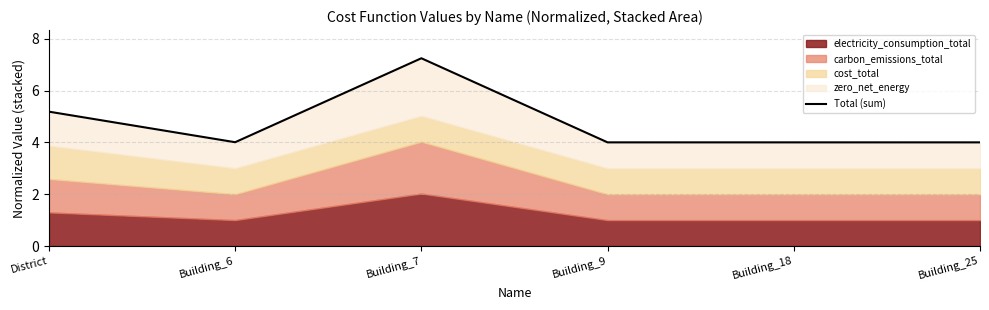

Approximately how many times larger is the value at District compared to Building_7?

0.7